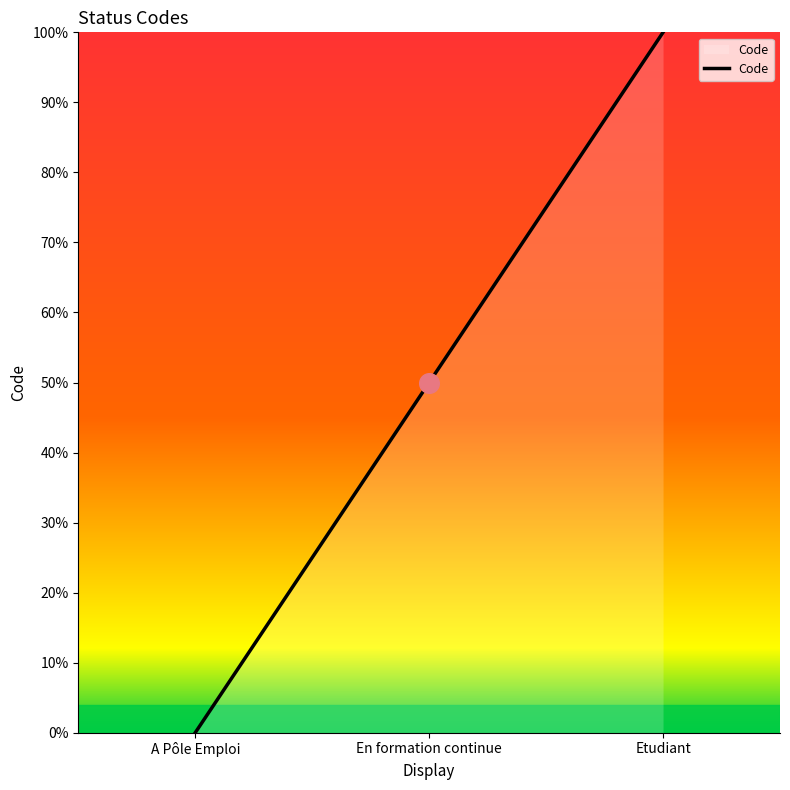

What is the change in value from A Pôle Emploi to Etudiant?

+1.0